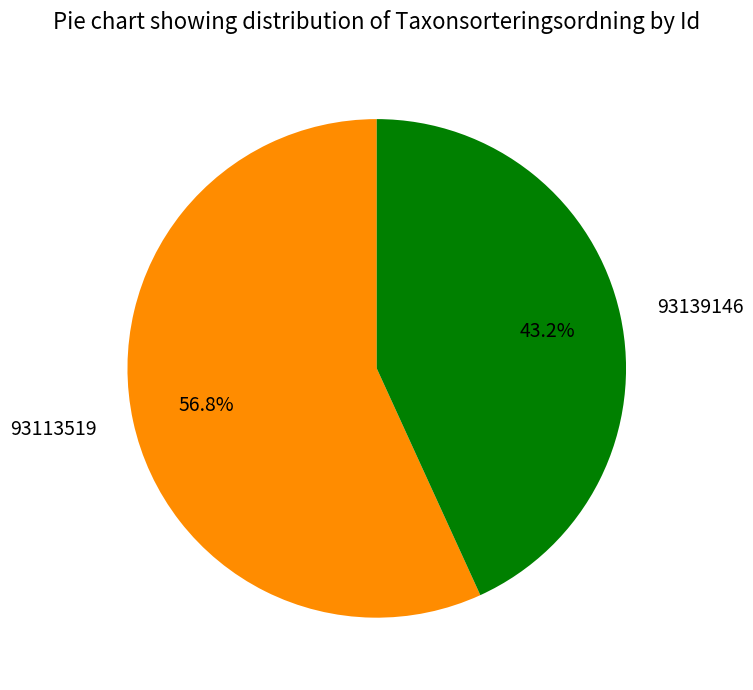

What is the ratio of the value at 93113519 to the value at 93139146?

1.3